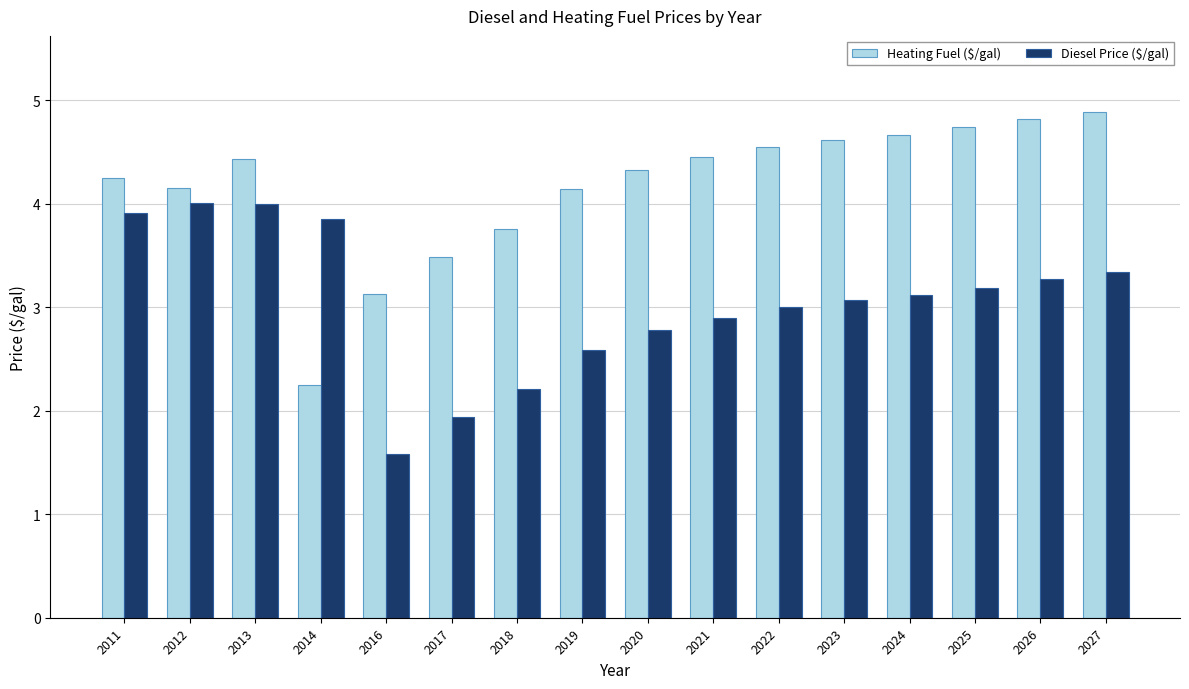

Which category has the lowest value in the Diesel Price ($/gal) series?

2016